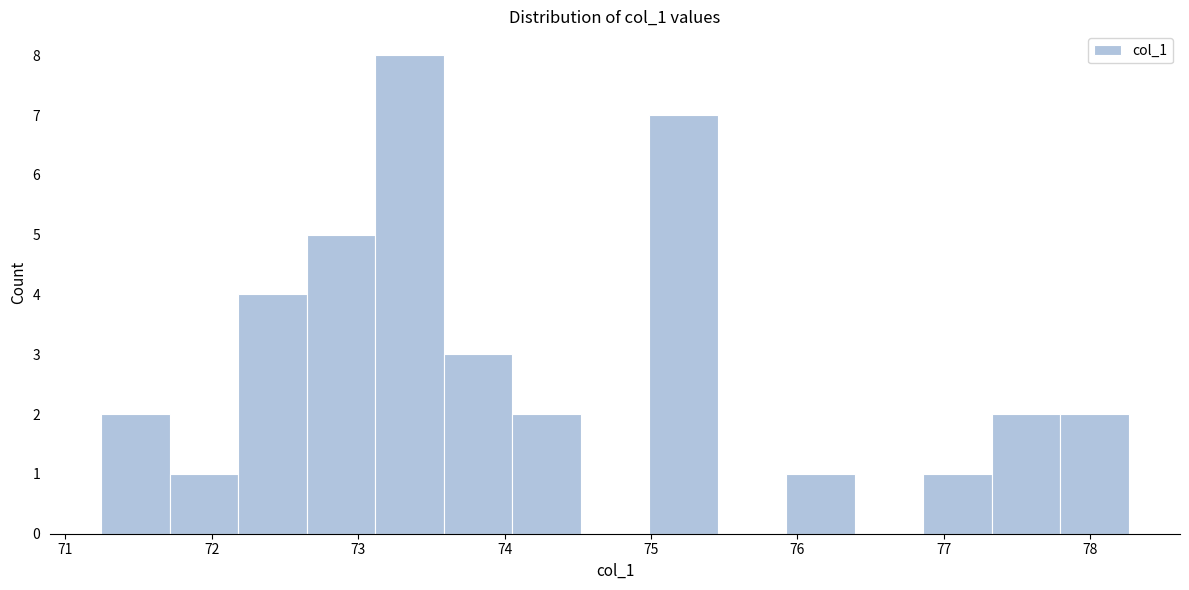

Reading left to right, transcribe this chart: for each bar, give the range it covers on the x-axis and its height. Neither the bar edges nor the heights are printed on the chart, so give them approximately, as read against the axes.

71.2 to 71.7: 2
71.7 to 72.2: 1
72.2 to 72.6: 4
72.6 to 73.1: 5
73.1 to 73.6: 8
73.6 to 74.1: 3
74.1 to 74.5: 2
74.5 to 75.0: 0
75.0 to 75.5: 7
75.5 to 75.9: 0
75.9 to 76.4: 1
76.4 to 76.9: 0
76.9 to 77.3: 1
77.3 to 77.8: 2
77.8 to 78.3: 2